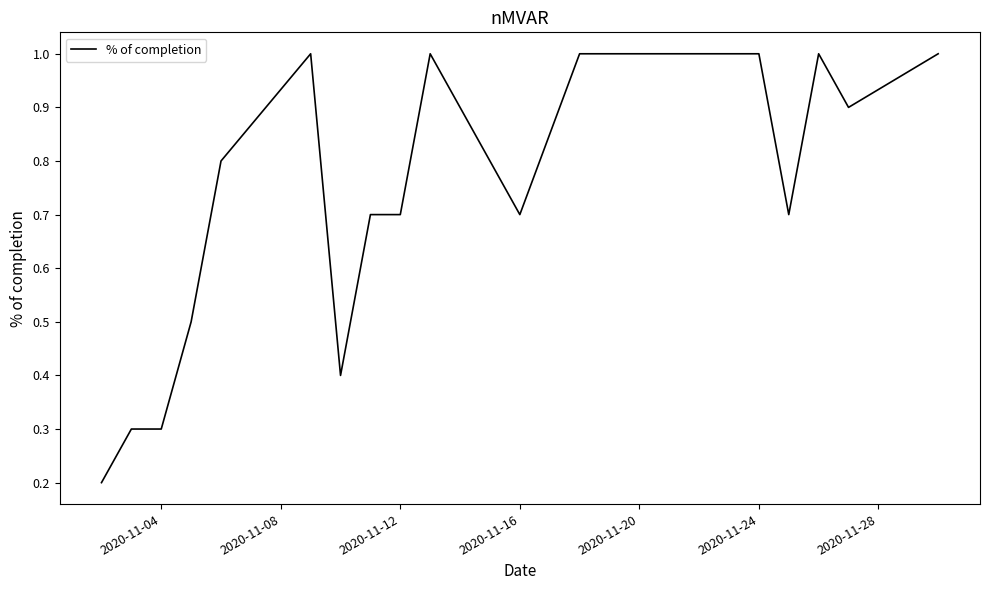

What is the difference between the maximum and minimum values?

0.8